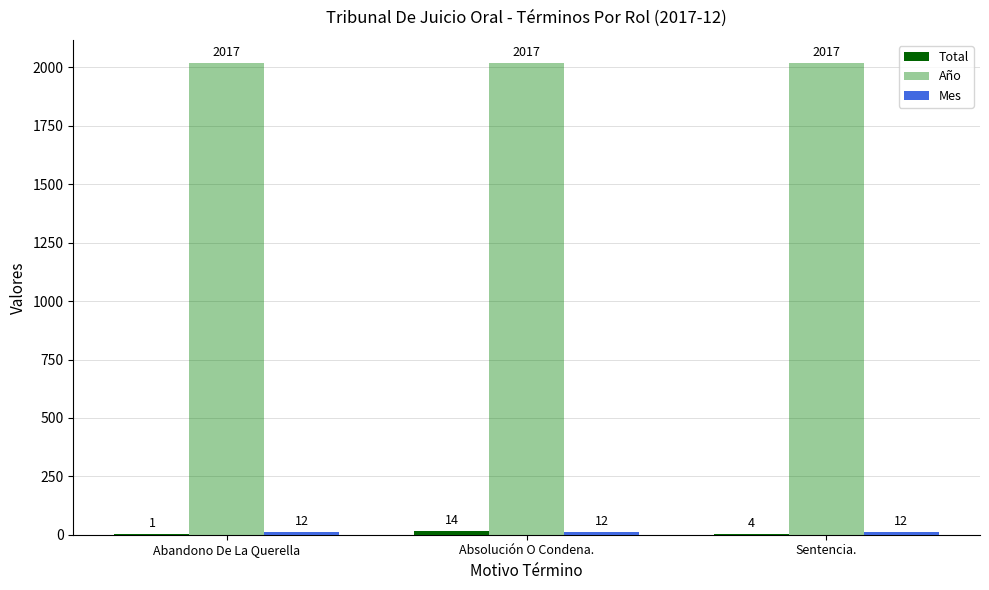

How many categories are shown in the chart?

3